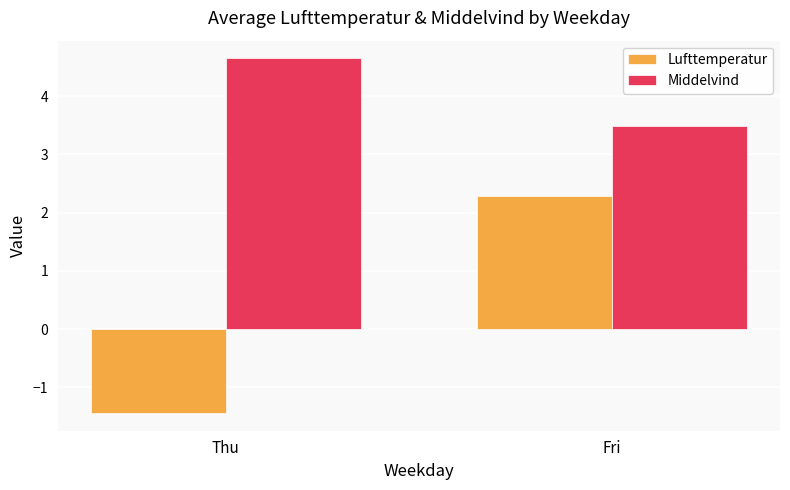

Which series changed the most between Thu and Fri?

Lufttemperatur